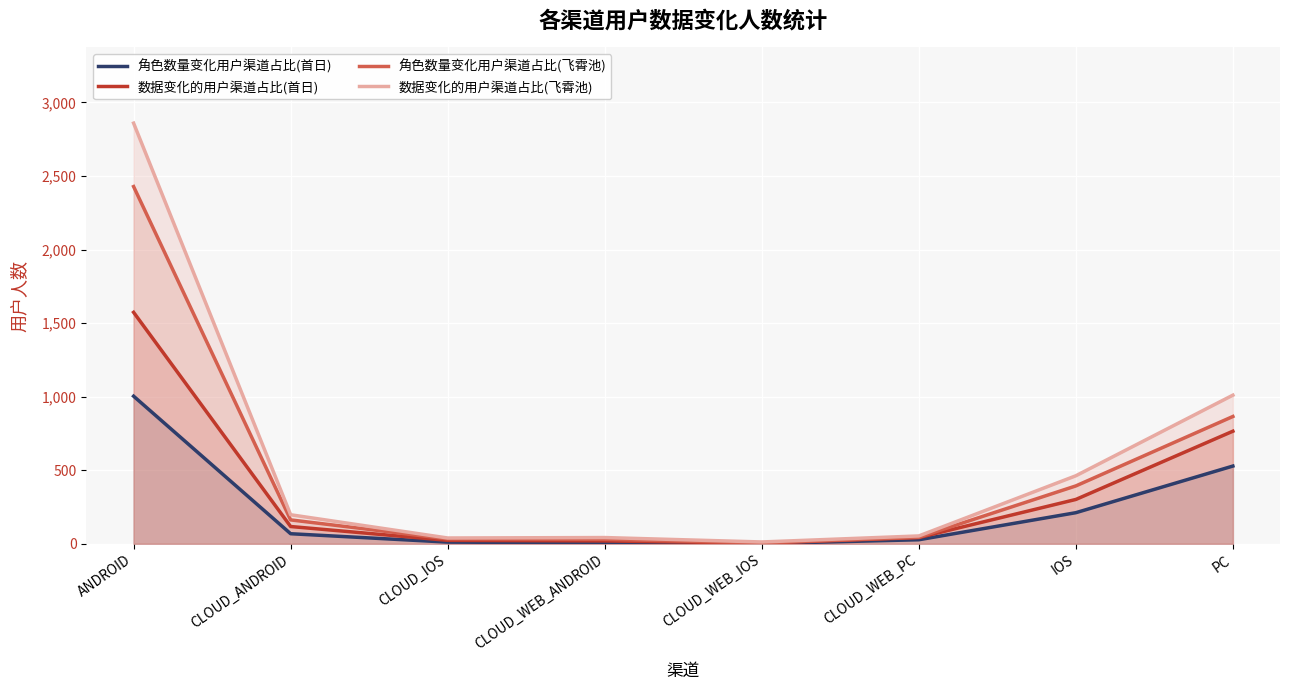

Where is the first local minimum for 角色数量变化用户渠道占比(飞霄池)?

CLOUD_WEB_IOS